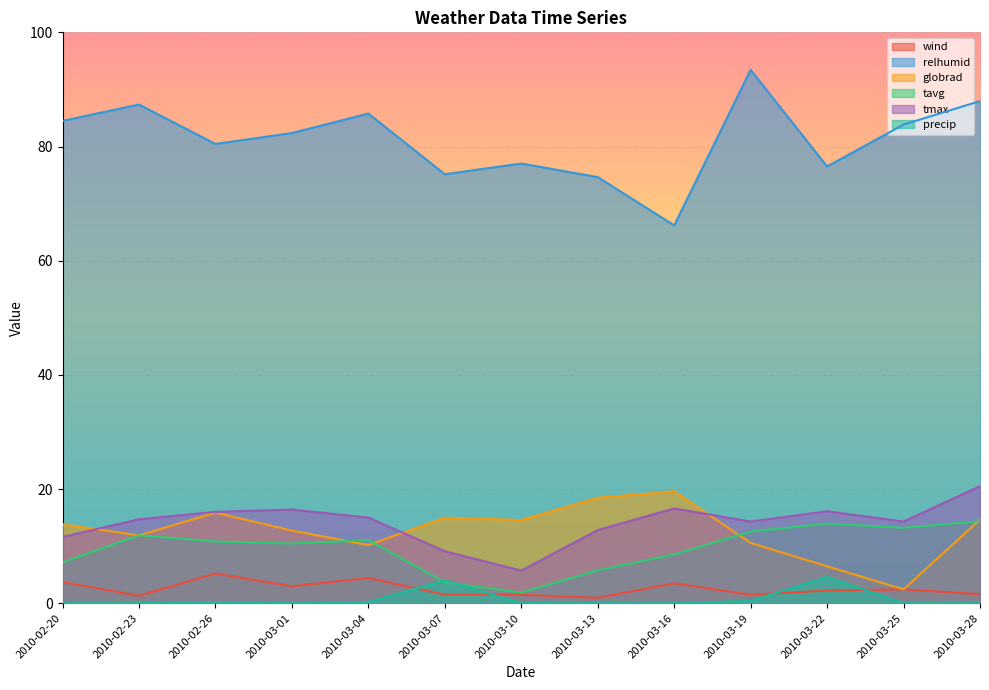

Between 2010-02-23 and 2010-03-10, which series saw the biggest shift?

relhumid